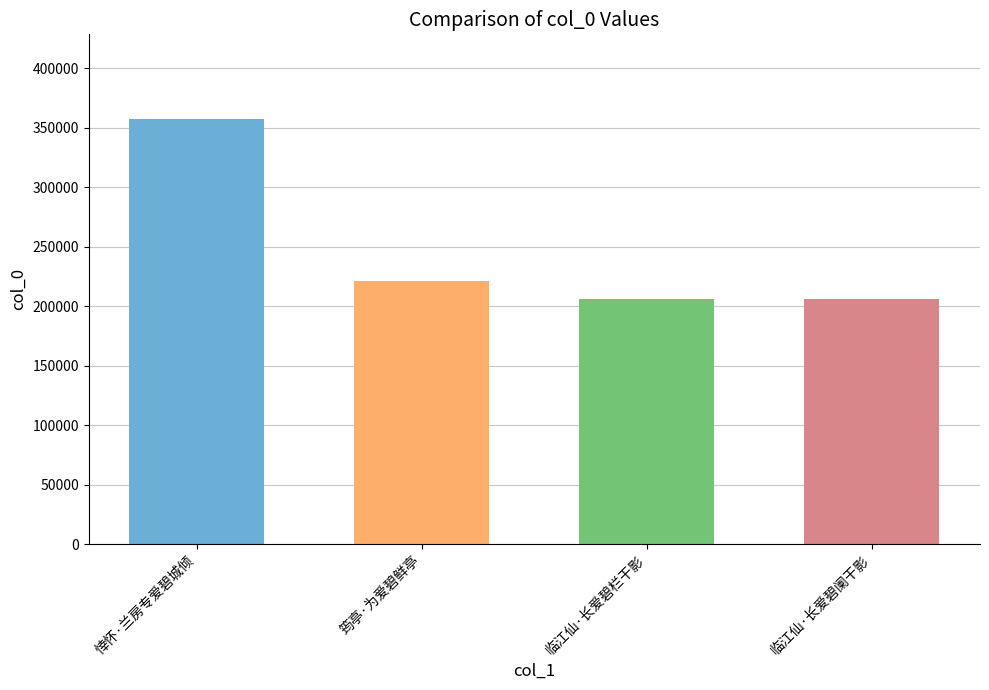

Are the bars grouped side by side (vs. stacked)?

No